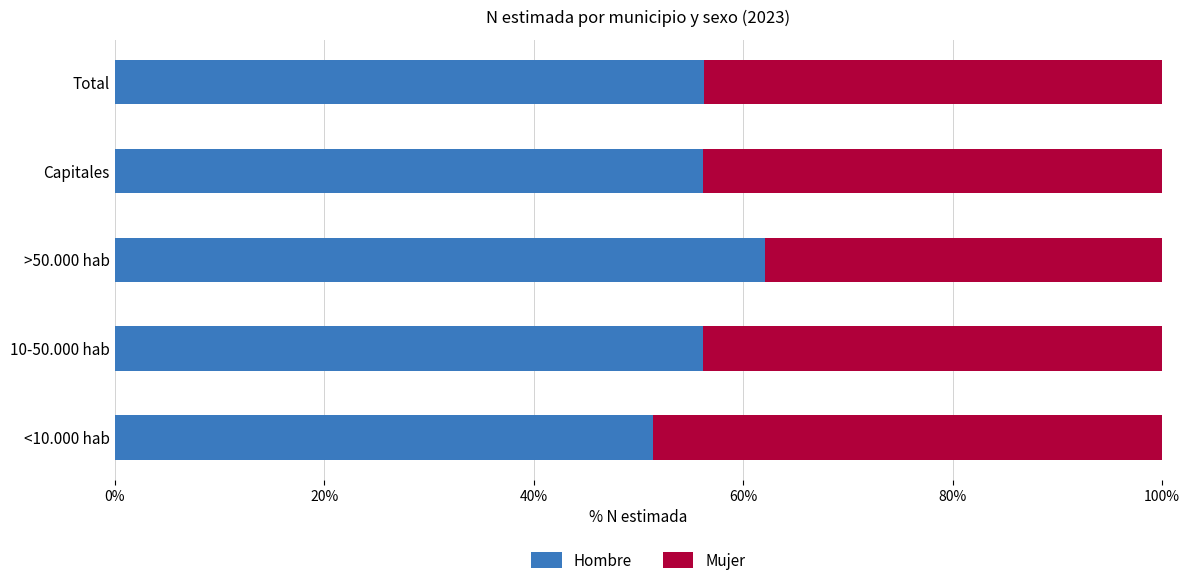

Read the Hombre value at 10-50.000 hab.

56.2